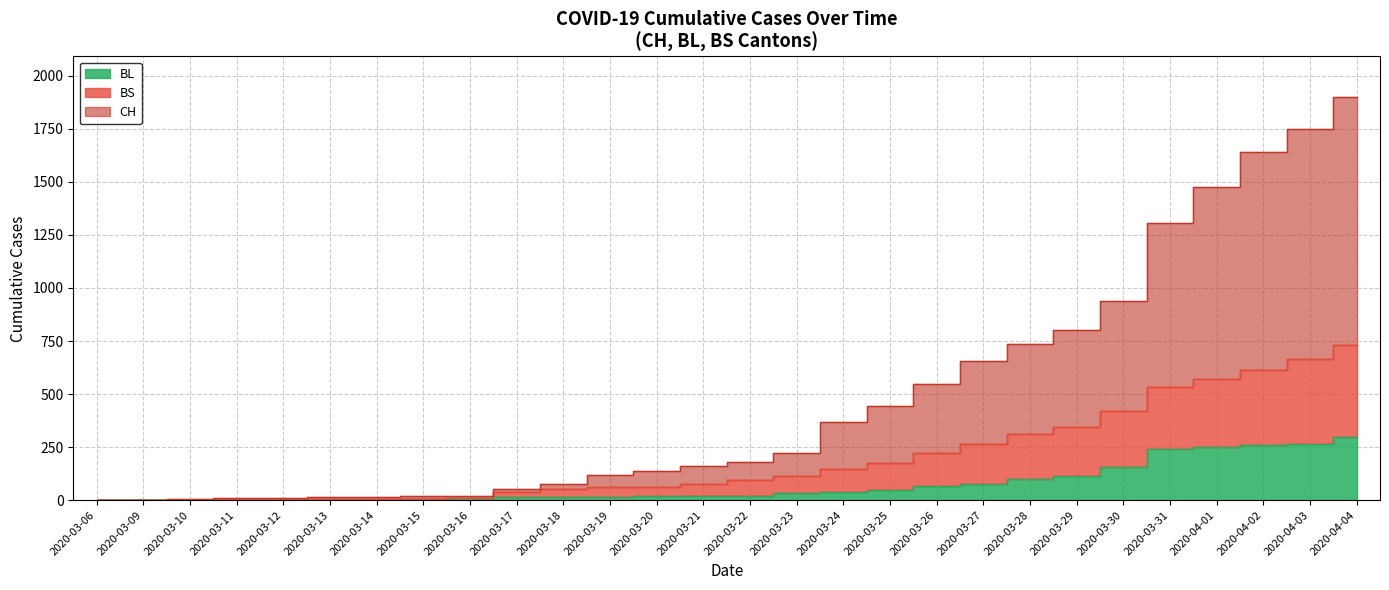

Which series has the largest total across all categories?

CH